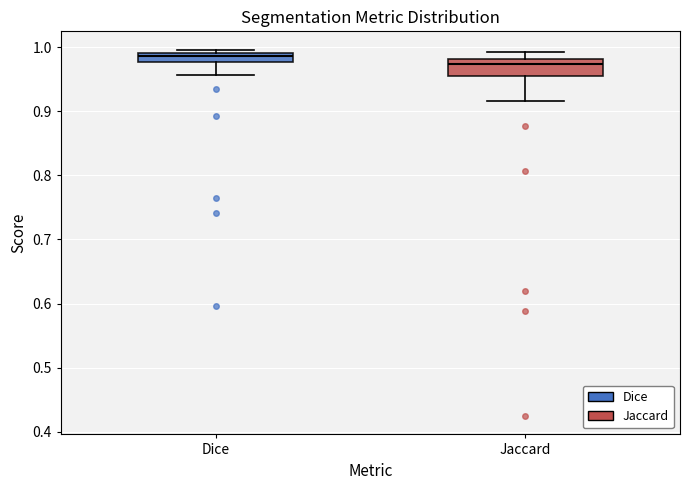

Where is the lower edge of the box for Dice on the y-axis? The values are not printed on the chart, so give them approximately, as read against the axis.

0.98